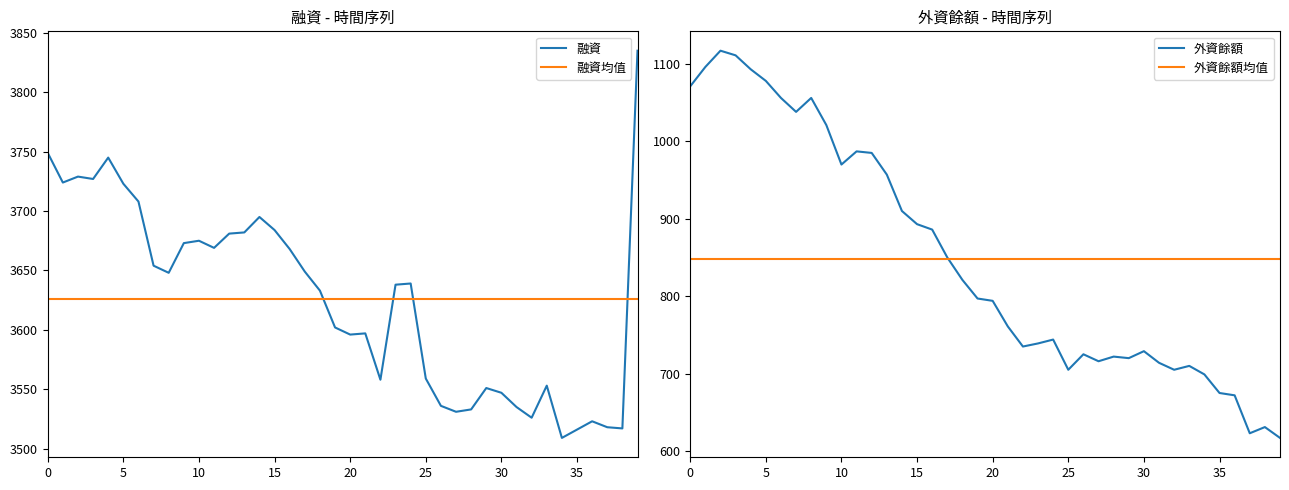

What is the maximum value for 融資?

3835